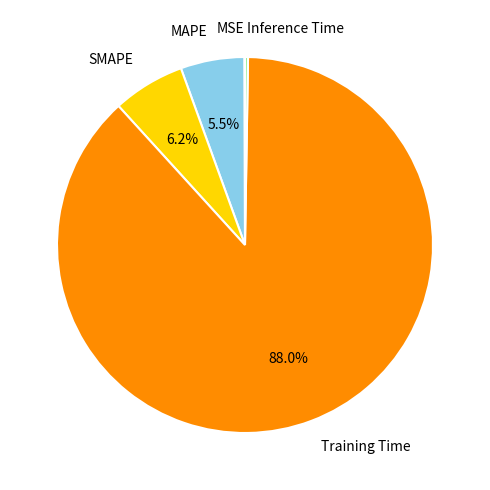

What is the majority slice?

Training Time